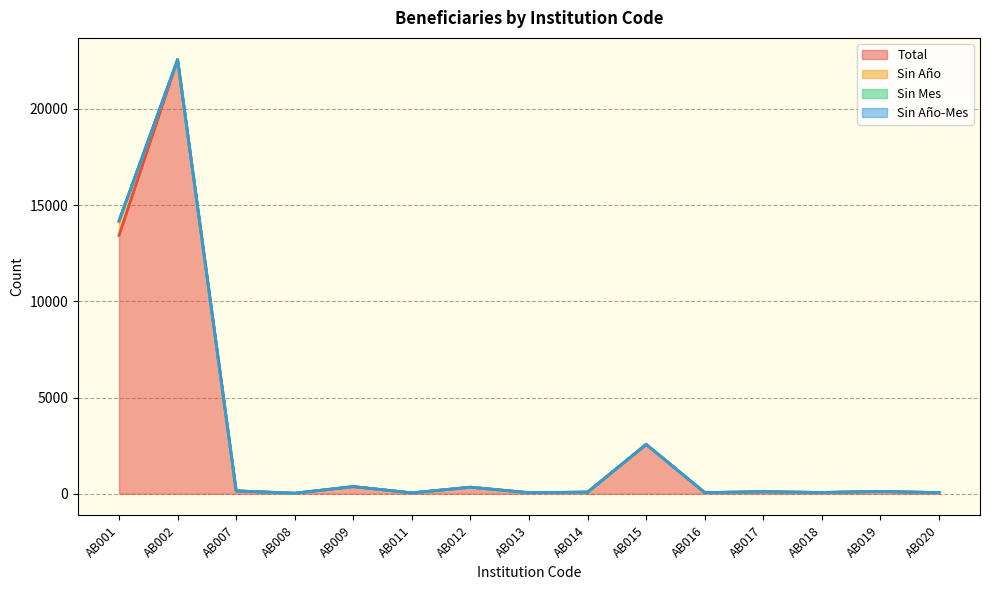

What is the maximum value for Total?

22568